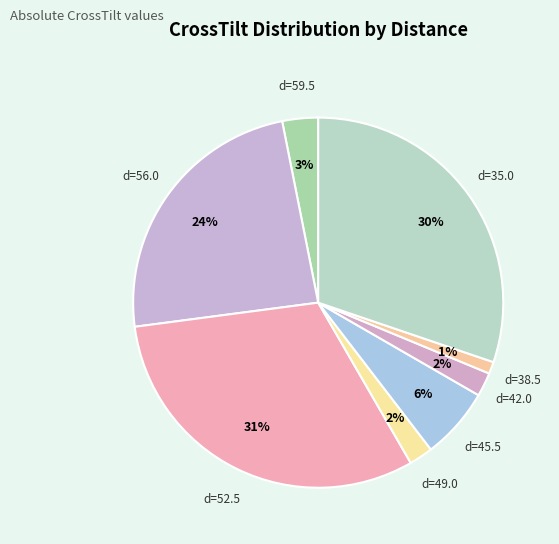

To the nearest percent, what portion does d=52.5 represent?

31%